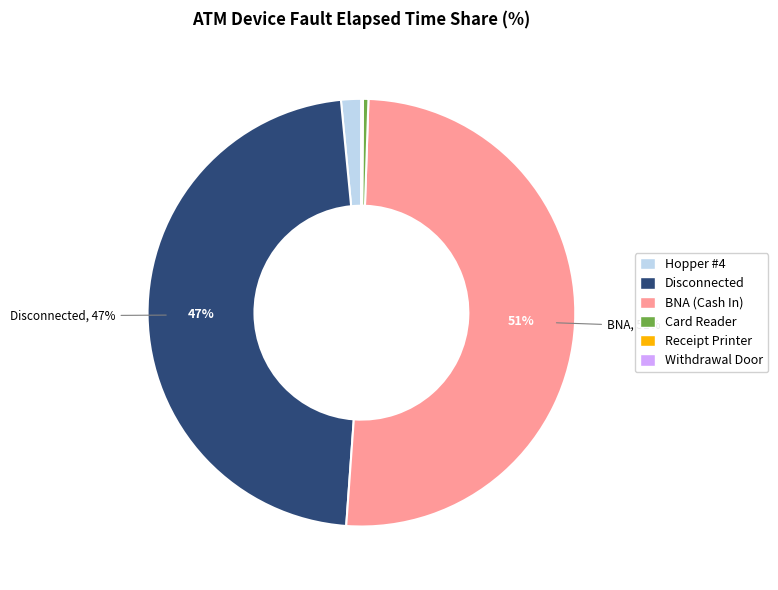

What is the largest slice in the pie chart?

BNA (Cash In)